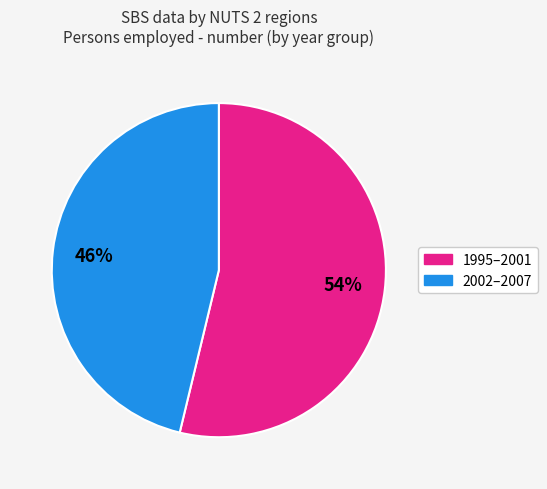

Approximately how many times larger is the value at 2002–2007 compared to 1995–2001?

0.9